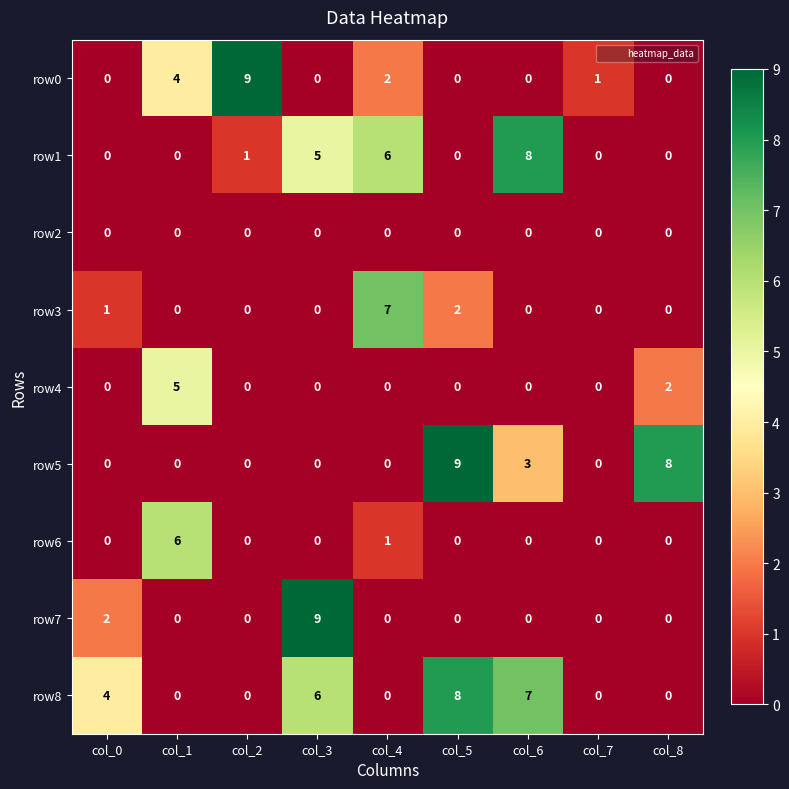

What is the difference between the highest and lowest values at col_1?

6